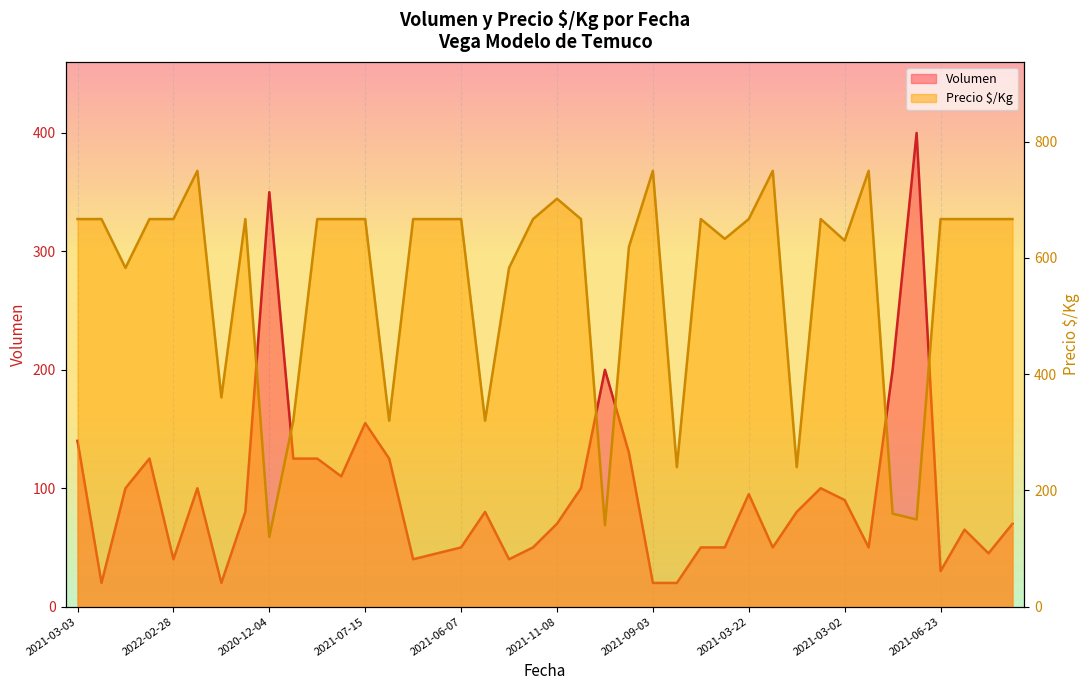

True or false: Volumen has more than 2 points higher than both neighbors.

True